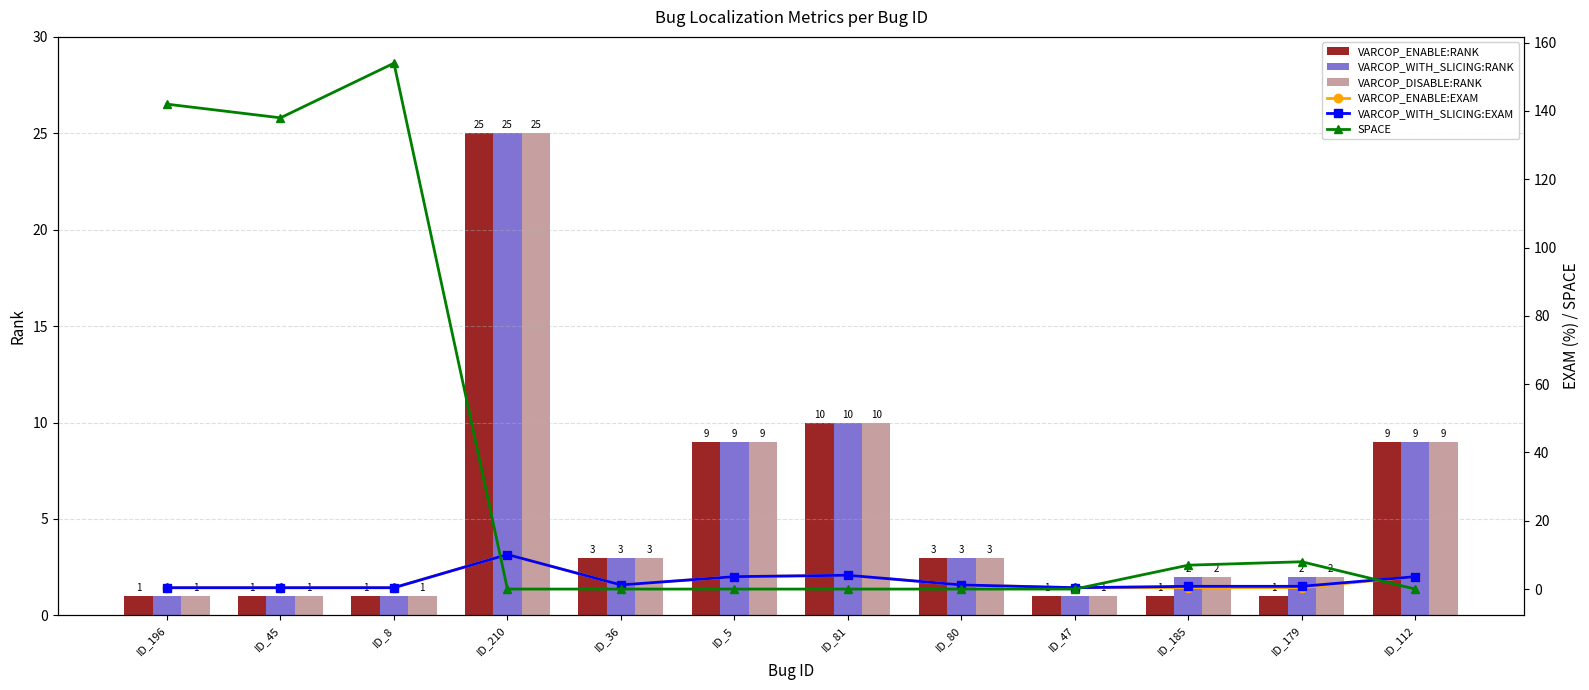

What is the sum of the VARCOP_ENABLE:RANK values at ID_112 and ID_80?

12